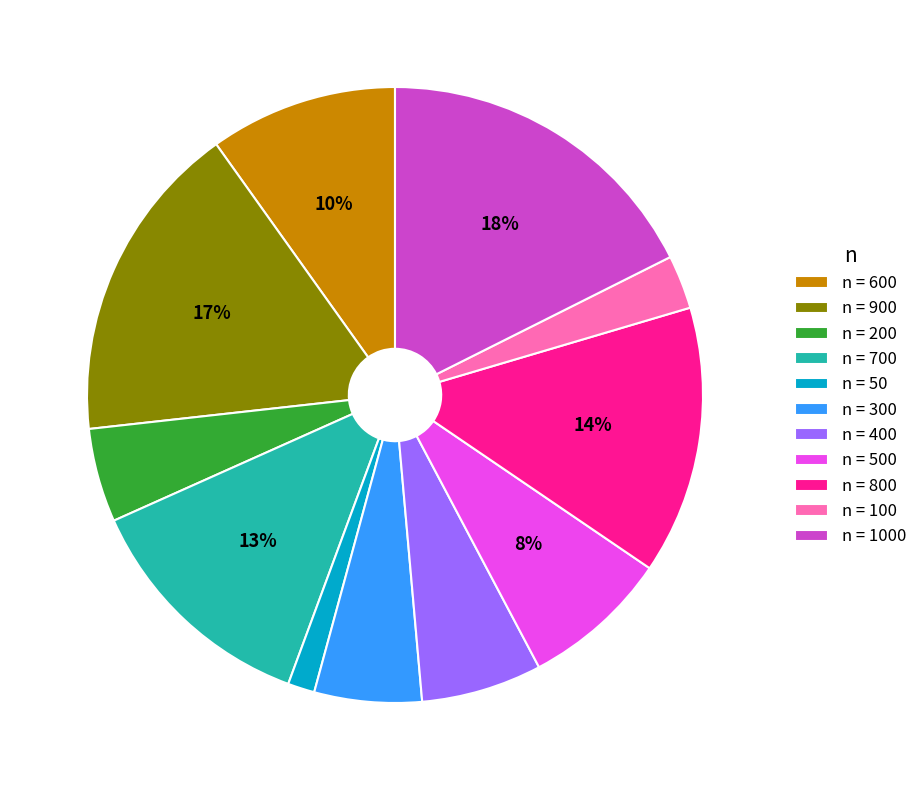

Do n = 400 and n = 800 together represent more than half of the pie?

No